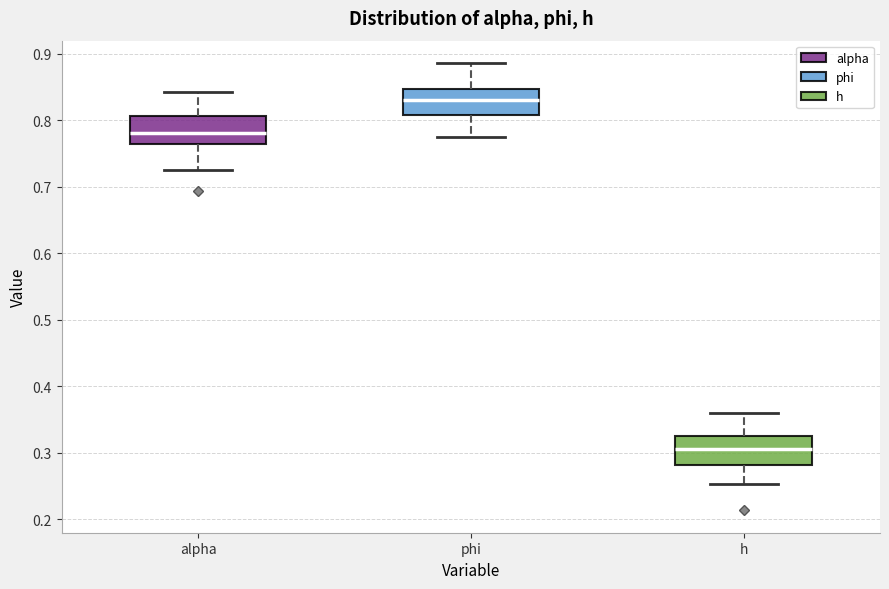

Where does the median line of the box for phi sit on the y-axis? The values are not printed on the chart, so give them approximately, as read against the axis.

0.83